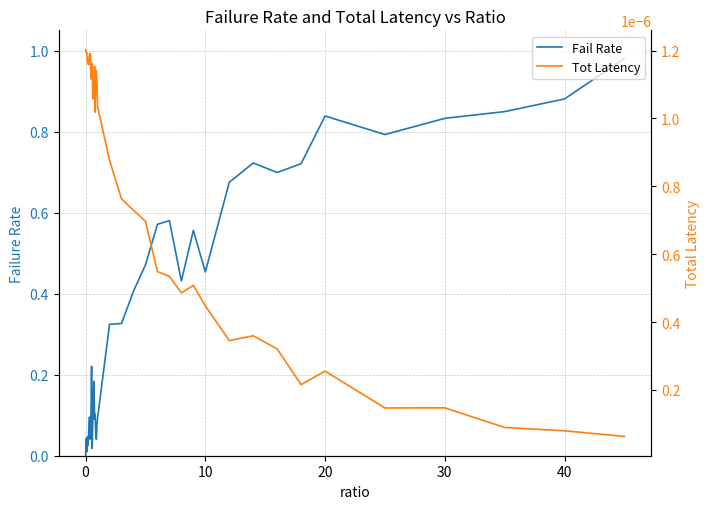

Does the chart display data point markers on the line(s)?

No